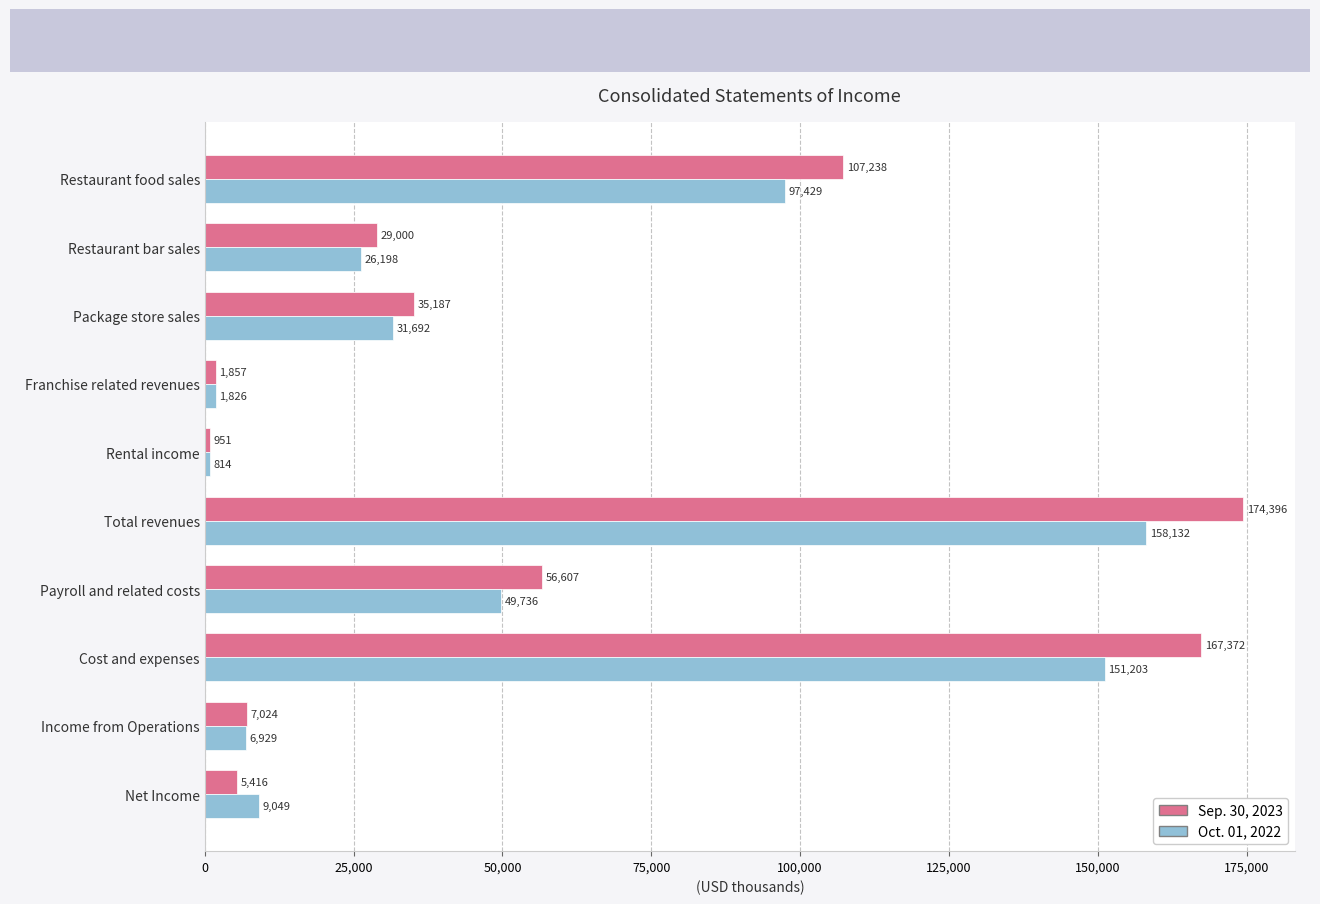

Rank the series by their average value, from lowest to highest.

Oct. 01, 2022, Sep. 30, 2023